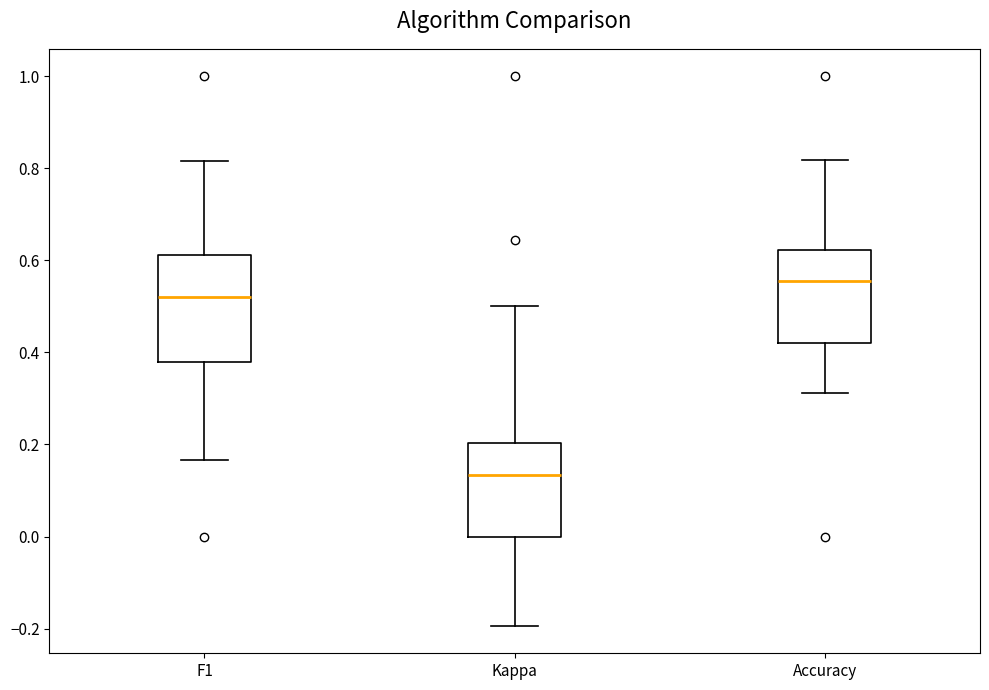

Reading left to right, transcribe this box plot: for each box, give where its median line is, the range the box spans, and where its two whiskers end, as read against the y-axis. The values are not printed on the chart, so give them approximately, as read against the axis.

F1: median 0.52, box 0.38 to 0.62, whiskers 0.16 to 0.82
Kappa: median 0.14, box 0.00 to 0.20, whiskers -0.20 to 0.50
Accuracy: median 0.56, box 0.42 to 0.62, whiskers 0.32 to 0.82